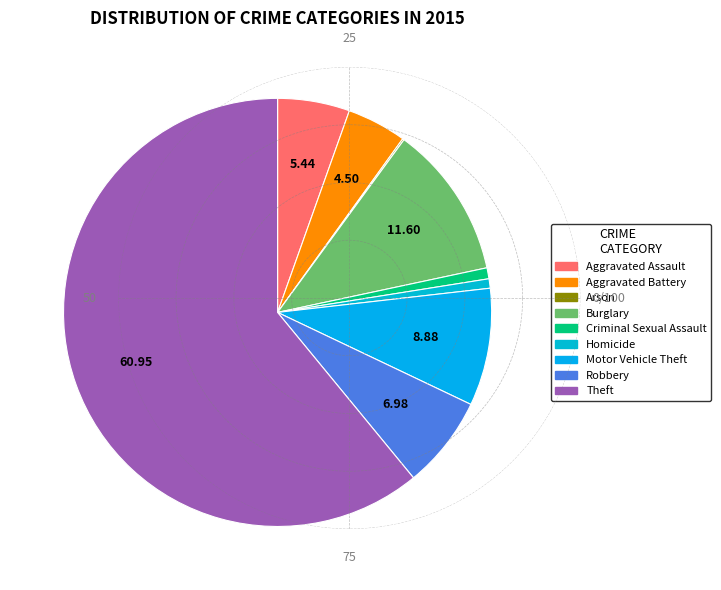

How many slices are in this pie chart?

9